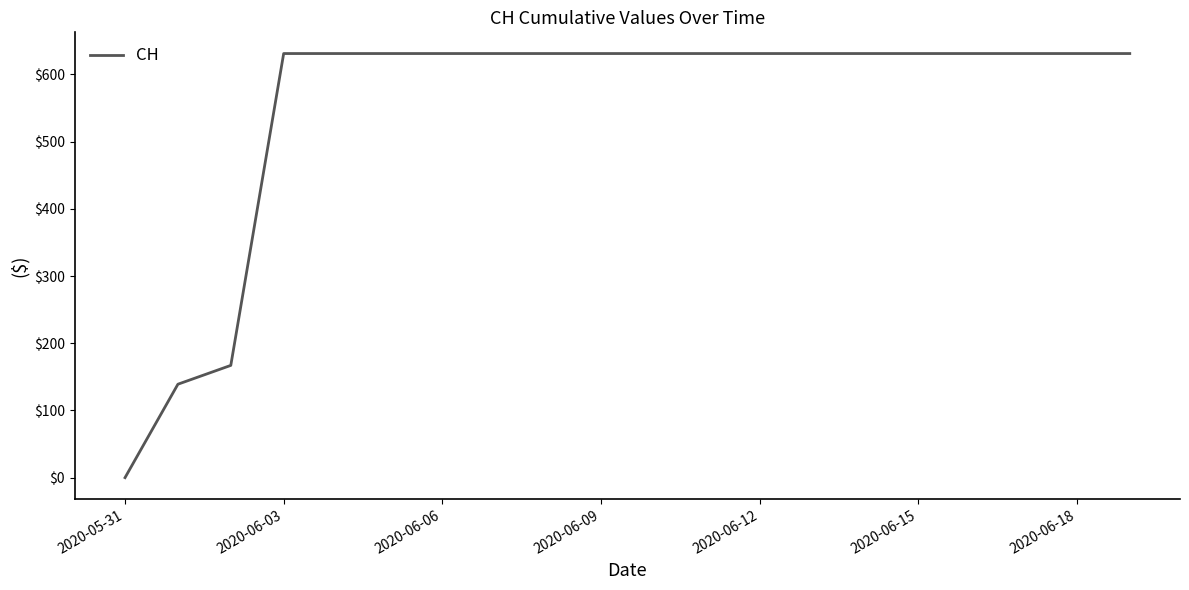

What is the maximum value shown in the chart?

631